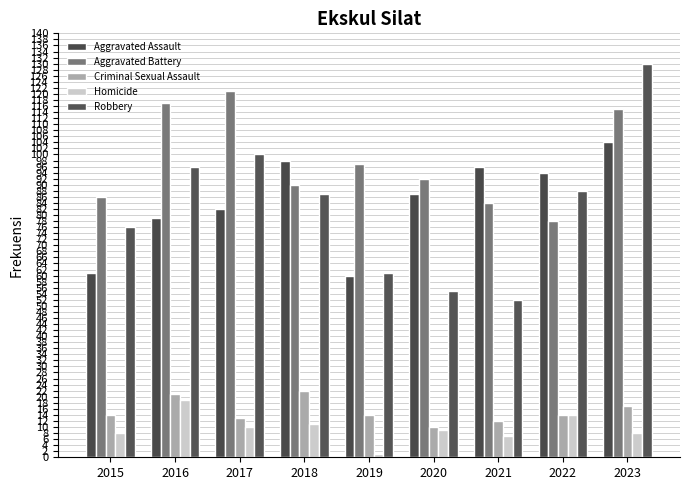

The Aggravated Assault series shows 87 at 2020. True or false?

True